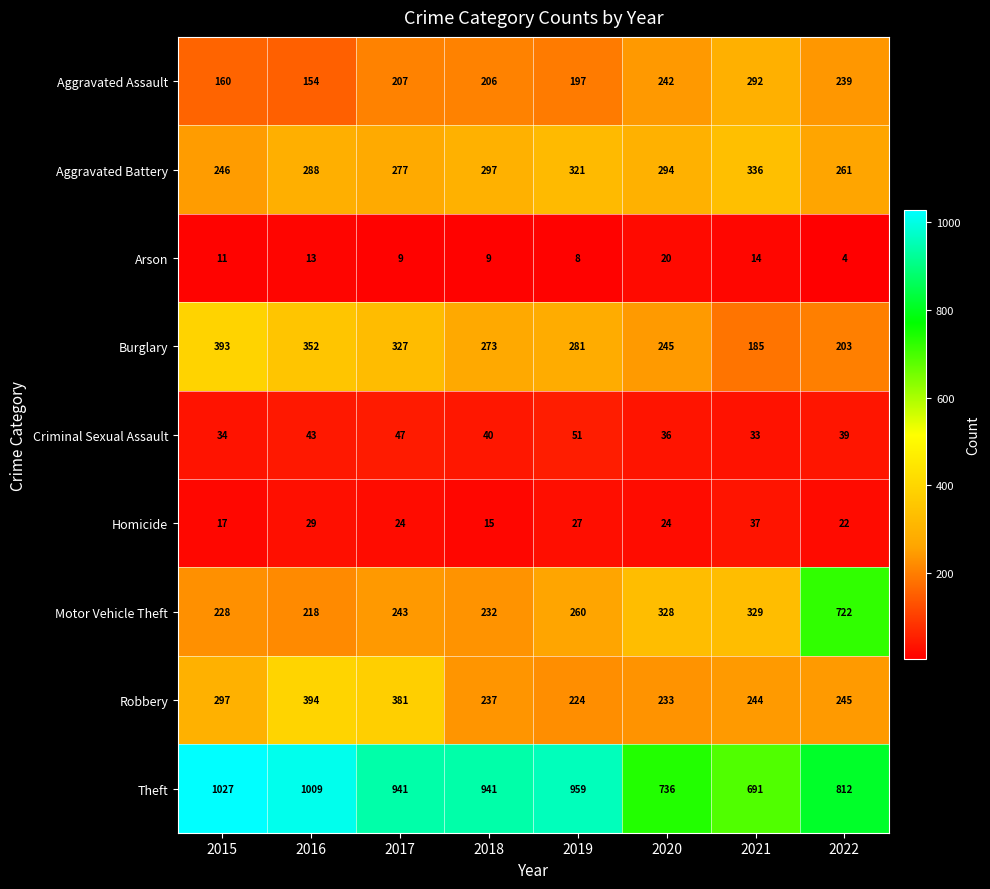

What is the difference between the highest and lowest values at 2019?

951